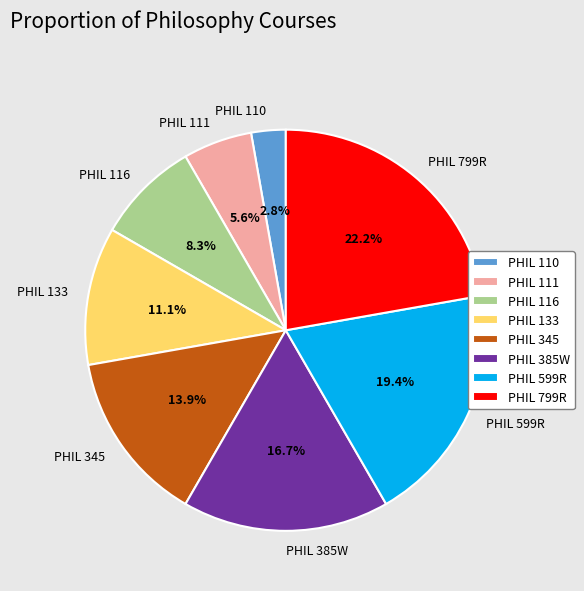

How much of the chart is everything except PHIL 385W?

83.3%